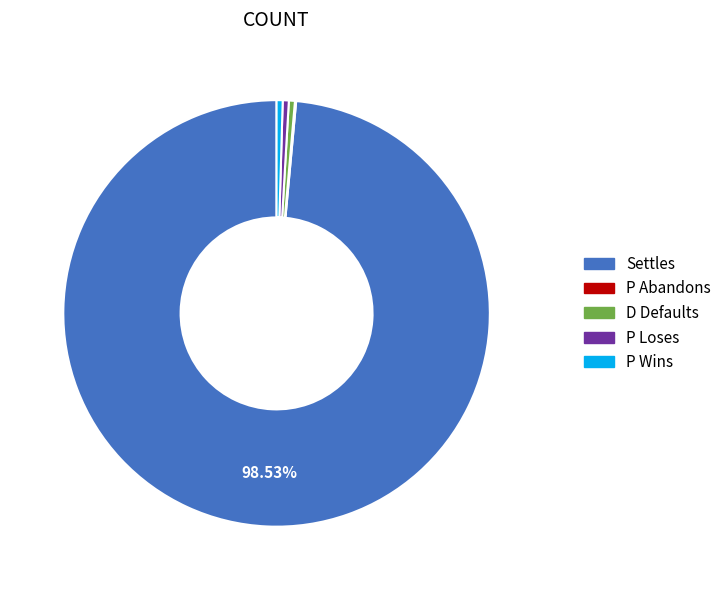

True or false: D Defaults accounts for 0% of the total.

True